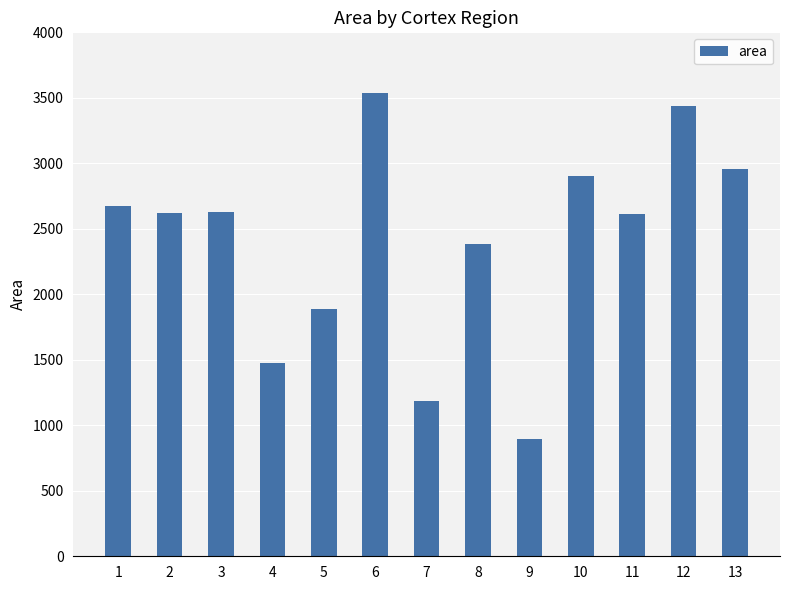

What value does the data have at 2?

2623.2